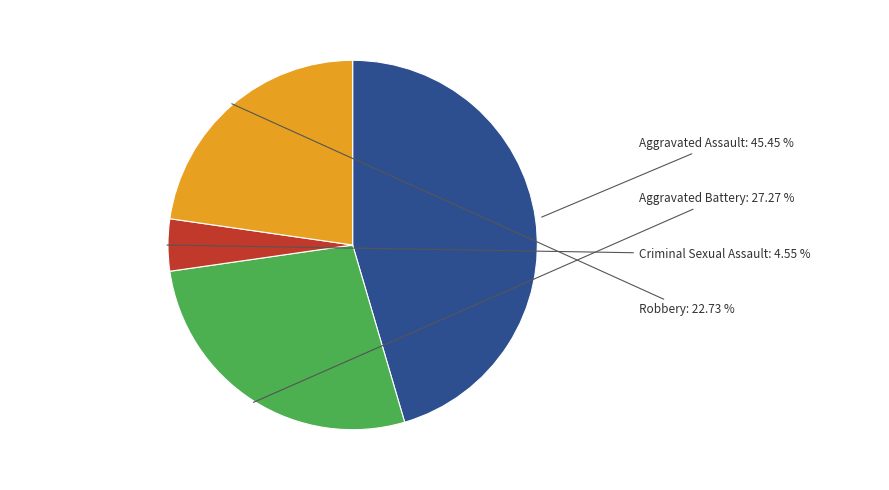

How many slices are in this pie chart?

4